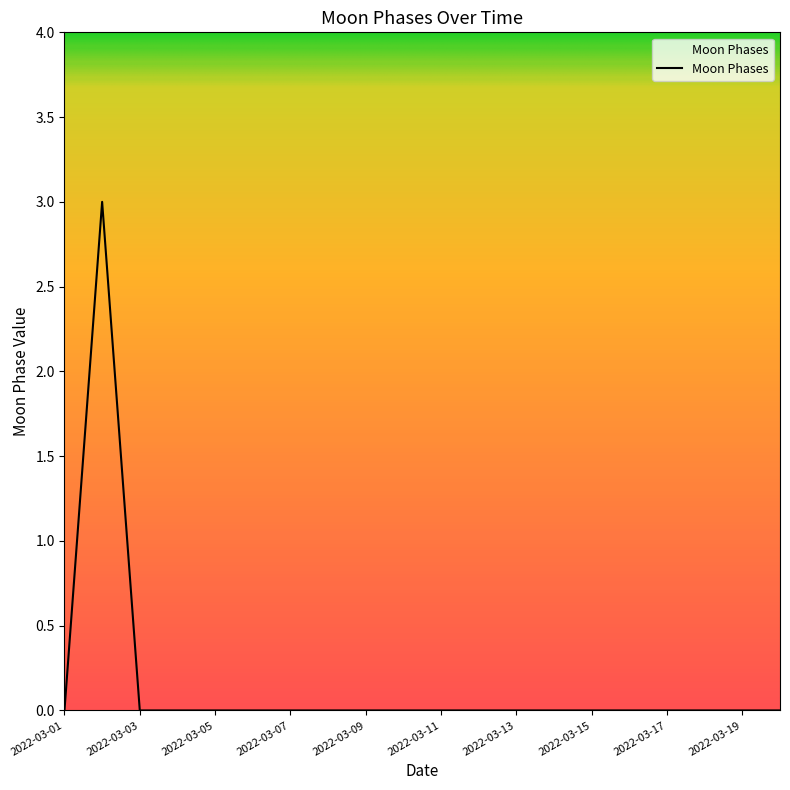

What is the maximum value shown in the chart?

3